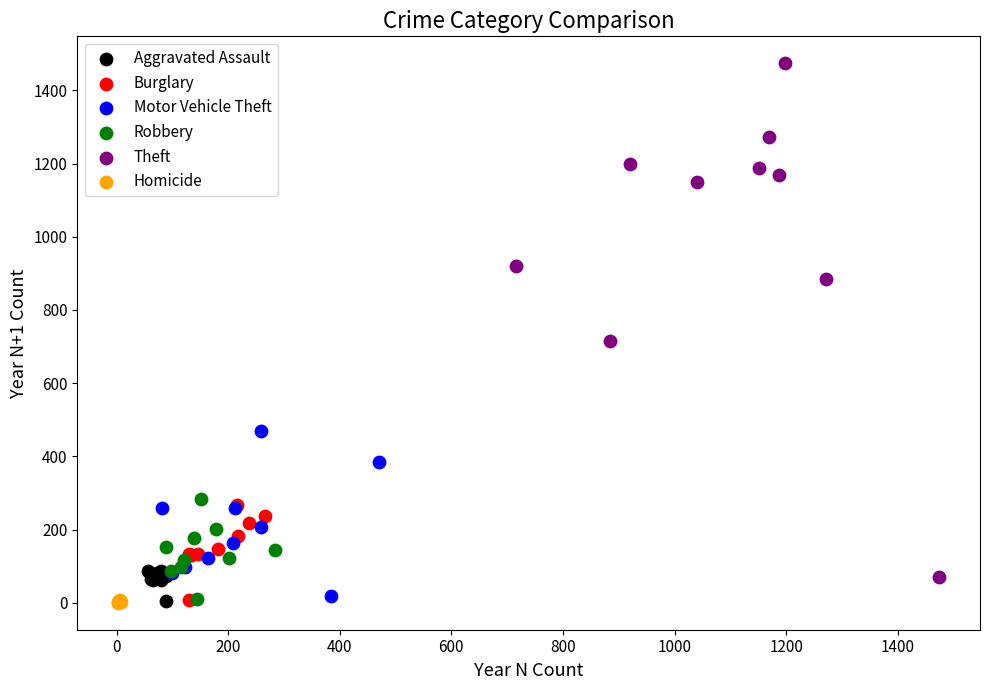

Which series has the largest Y range (max minus min)?

Theft